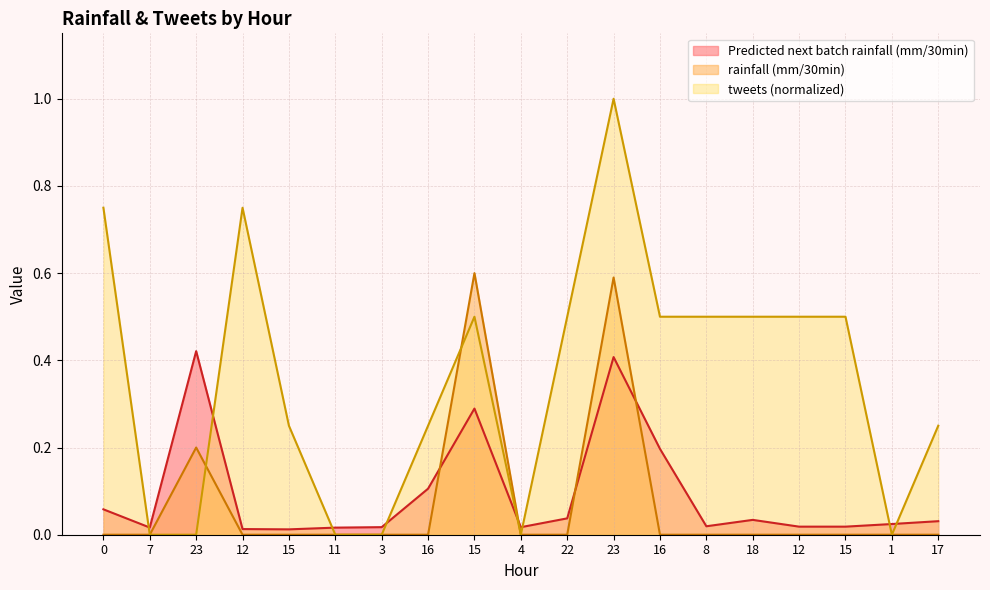

Between 11 and 7, which is larger?

7